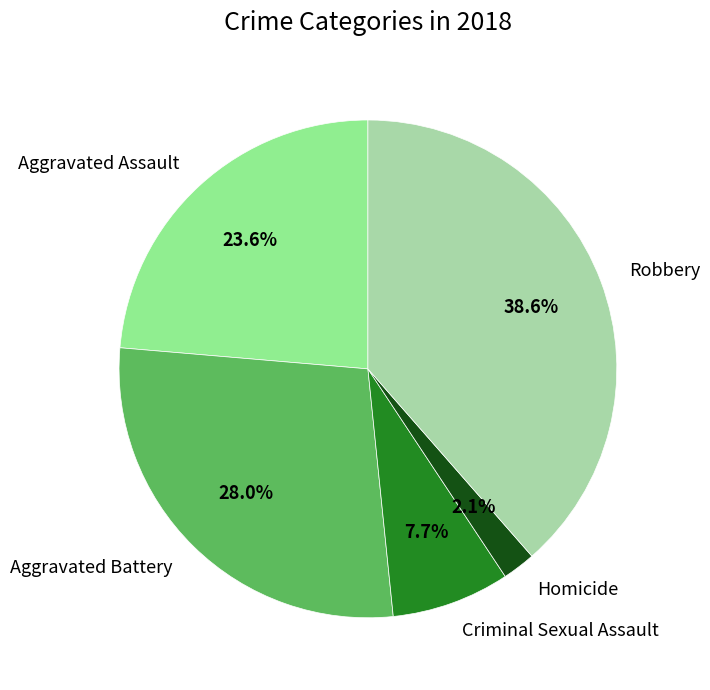

Between Aggravated Assault and Robbery, which is larger?

Robbery